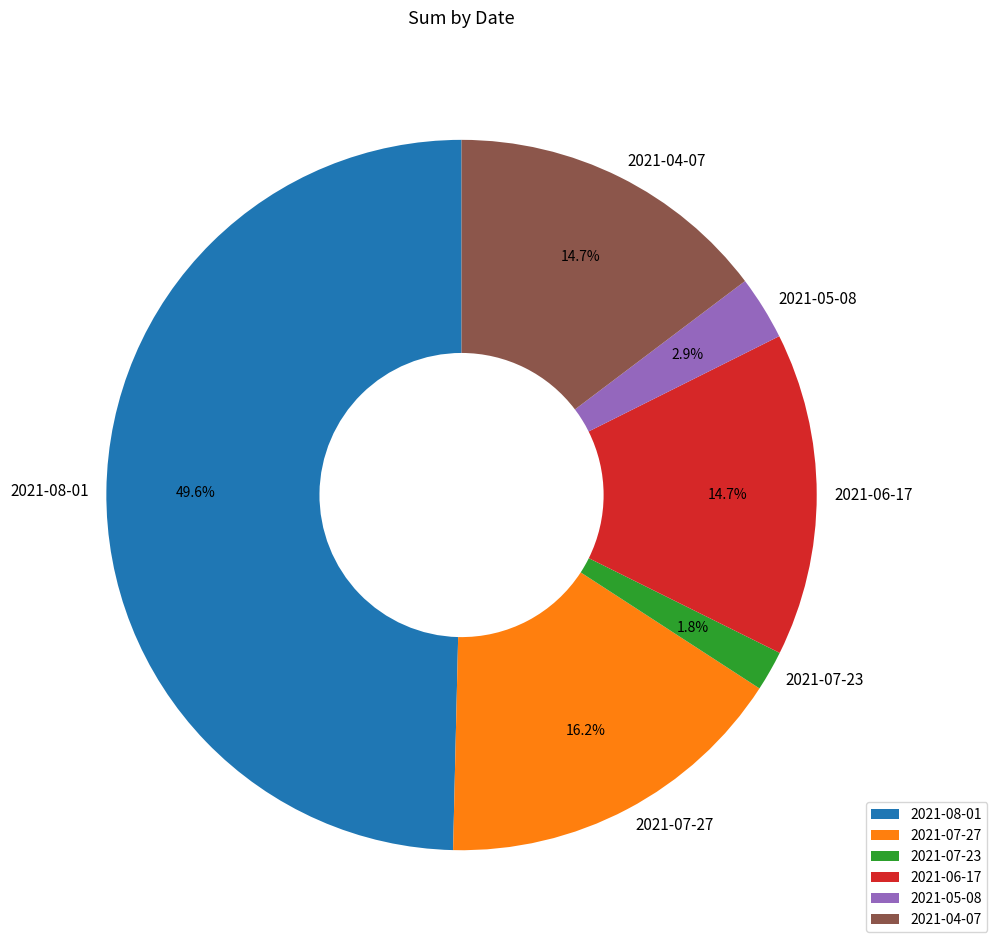

Which has a higher value, 2021-04-07 or 2021-08-01?

2021-08-01